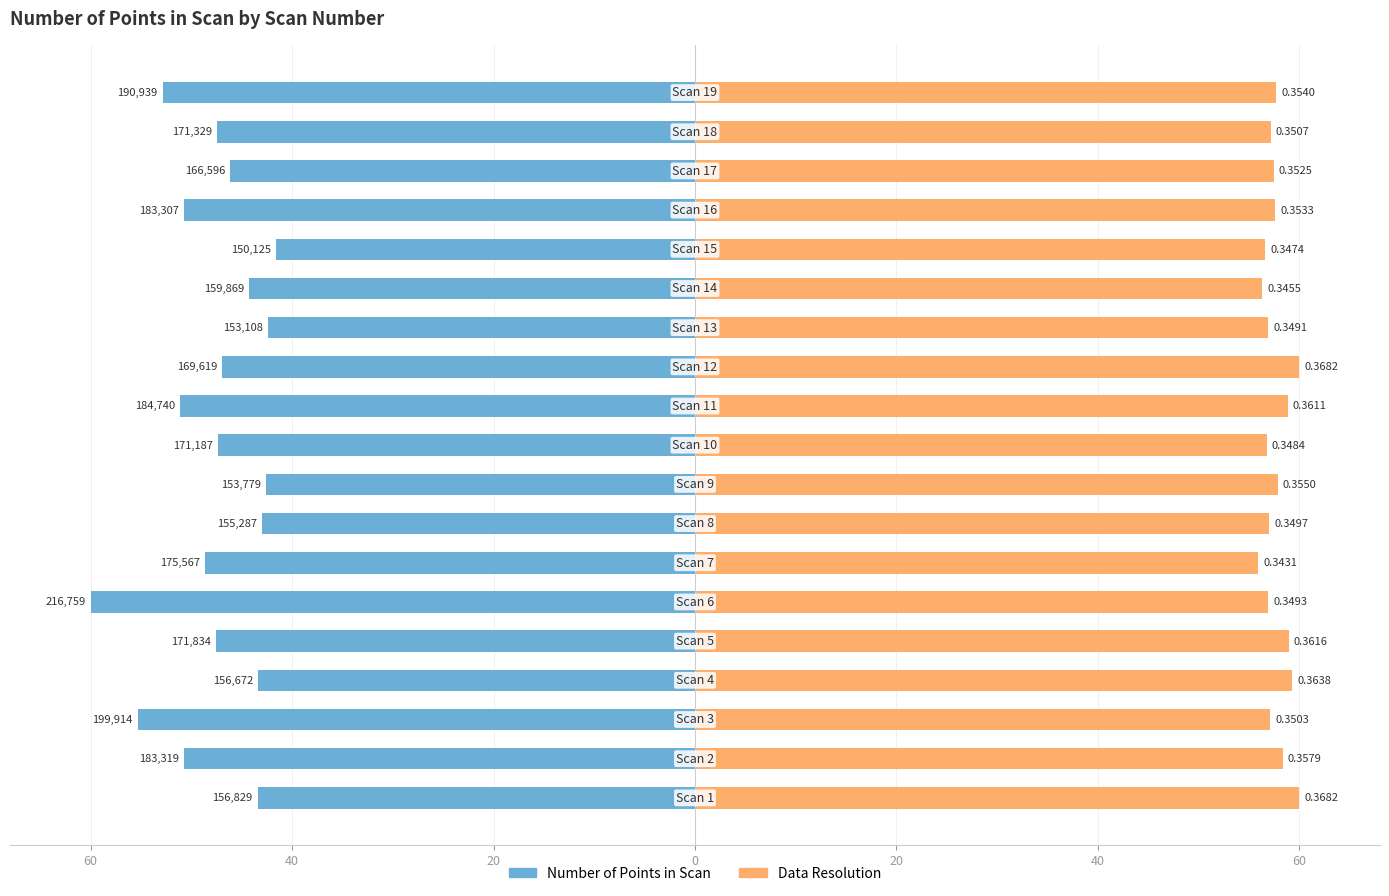

How many categories are shown in the chart?

19